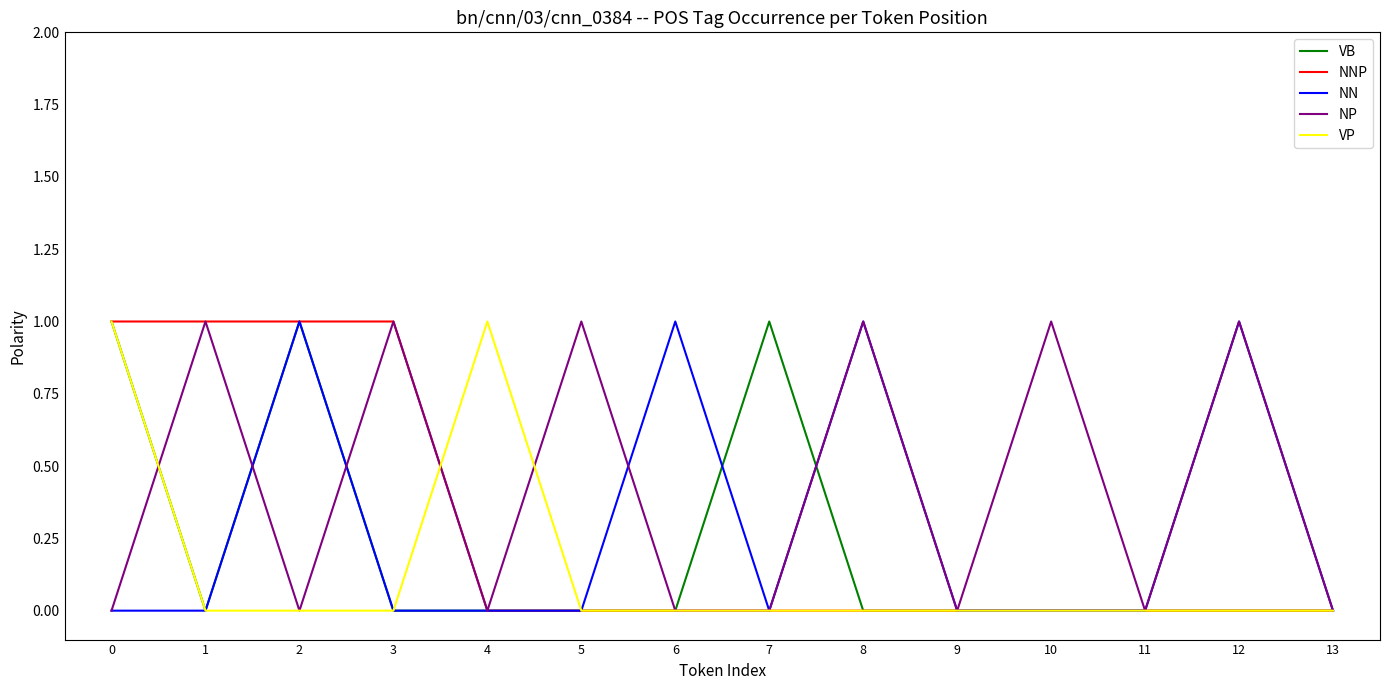

Reading right to left, list all the values displayed in this chart.

VB: 13=0	12=0	11=0	10=0	9=0	8=0	7=1	6=0	5=0	4=0	3=0	2=1	1=0	0=1
NNP: 13=0	12=0	11=0	10=0	9=0	8=0	7=0	6=0	5=0	4=0	3=1	2=1	1=1	0=1
NN: 13=0	12=1	11=0	10=0	9=0	8=1	7=0	6=1	5=0	4=0	3=0	2=1	1=0	0=0
NP: 13=0	12=1	11=0	10=1	9=0	8=1	7=0	6=0	5=1	4=0	3=1	2=0	1=1	0=0
VP: 13=0	12=0	11=0	10=0	9=0	8=0	7=0	6=0	5=0	4=1	3=0	2=0	1=0	0=1